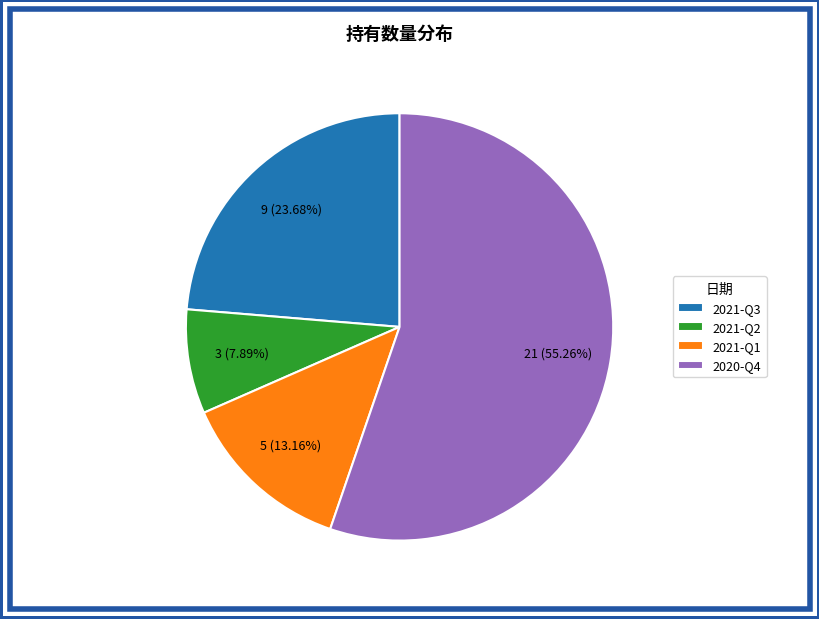

To the nearest percent, what is the average slice percentage?

25%